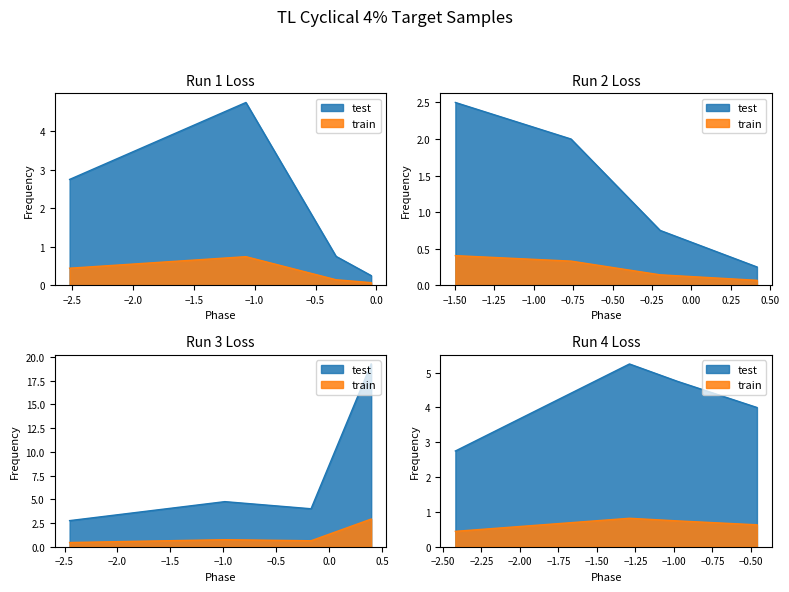

The value of Run 4 Frequency at 0 is 0.8. True or false?

False